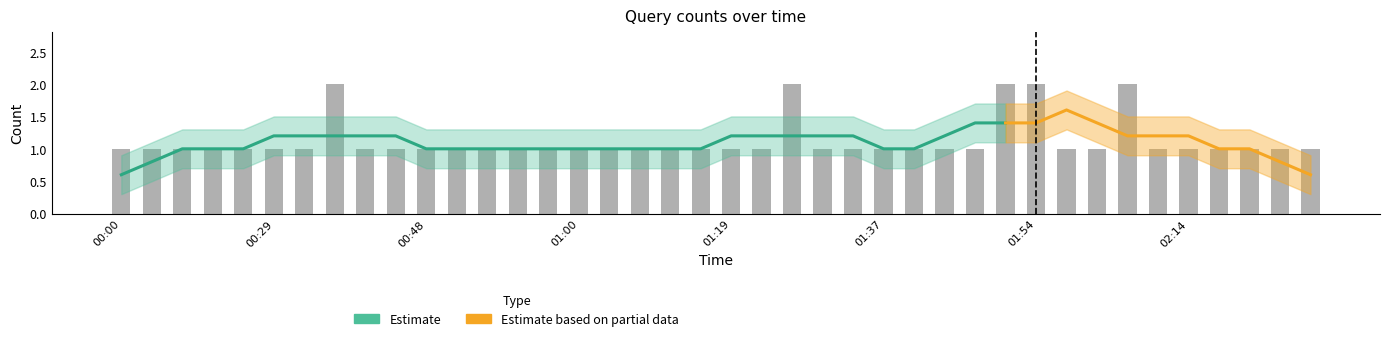

Are the bars grouped side by side (vs. stacked)?

No